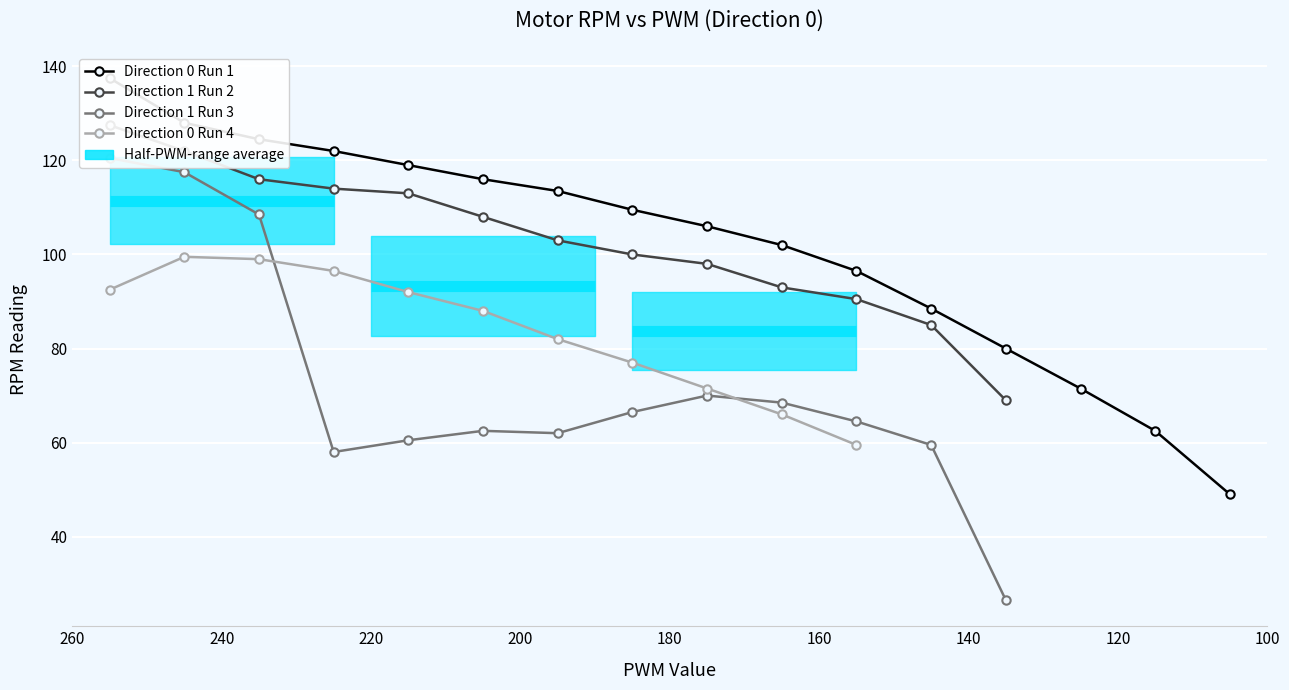

Is it true that Direction 1 Run 2 equals 221 at 0?

False